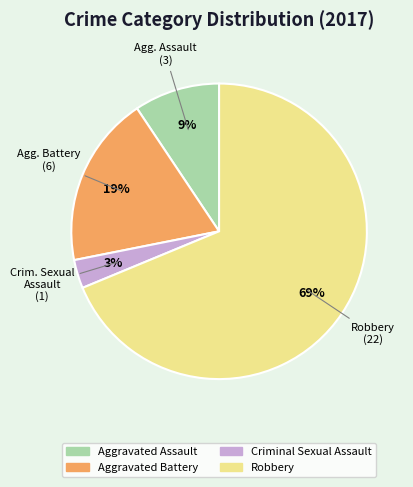

Between Criminal Sexual Assault and Aggravated Assault, which is larger?

Aggravated Assault